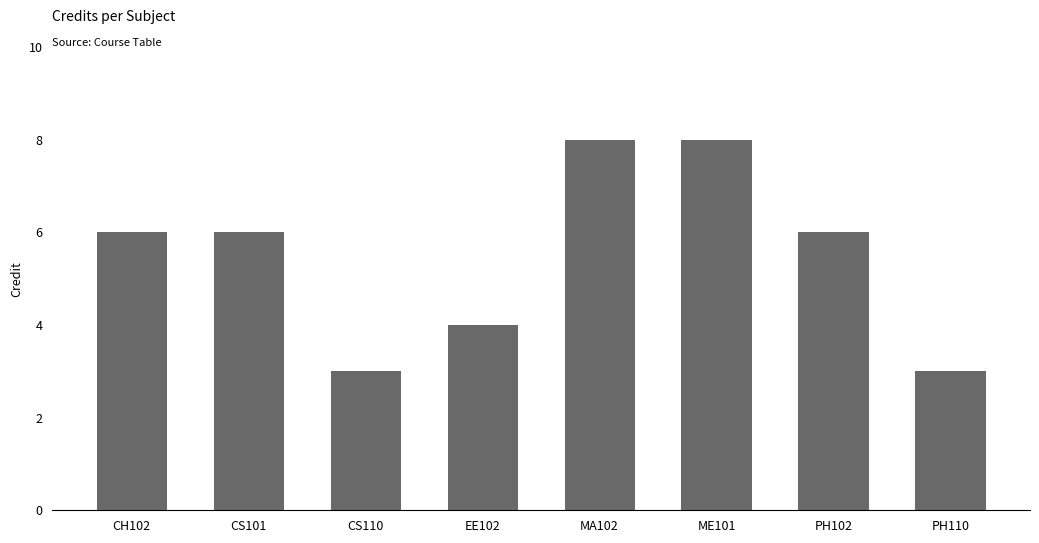

What position from the right is EE102?

5